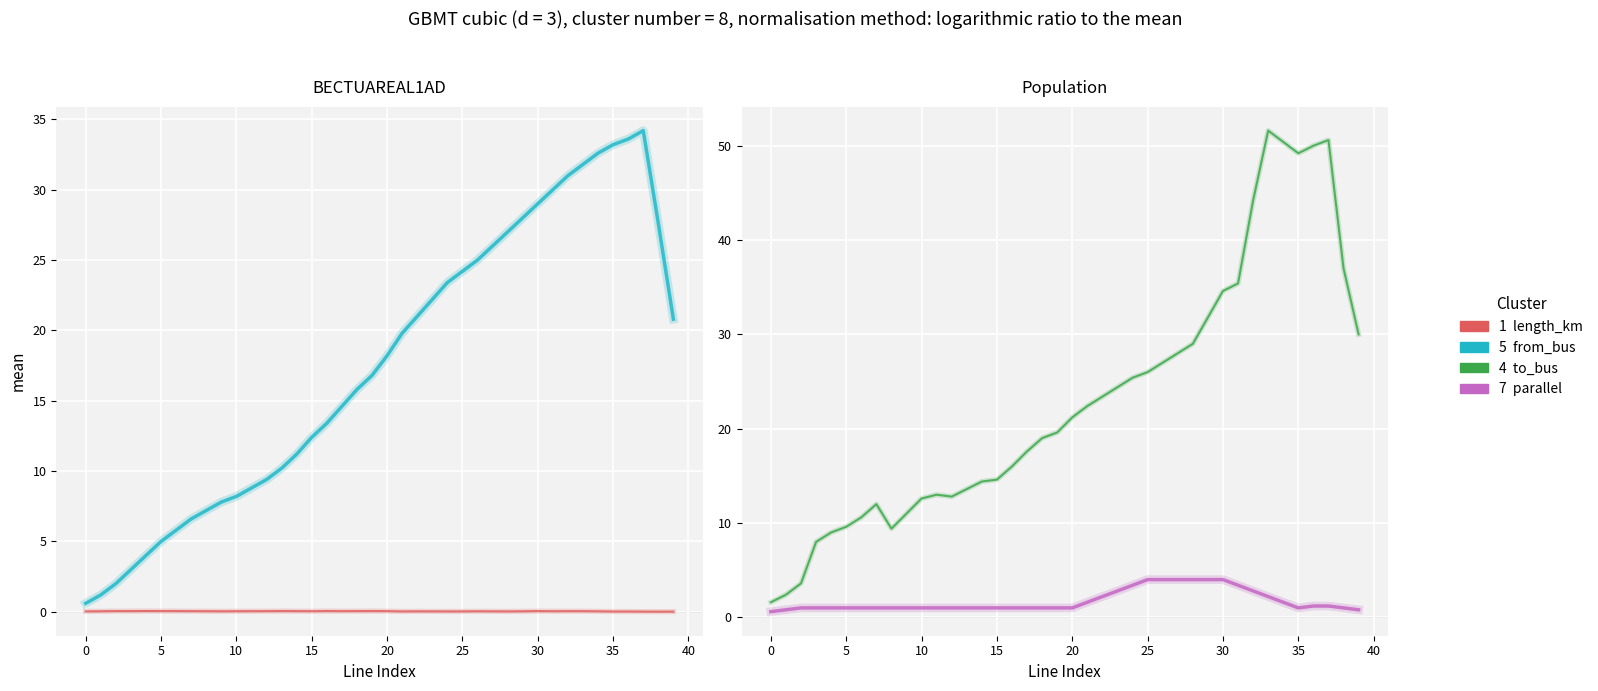

How many interior local peaks does the length_km series have?

11